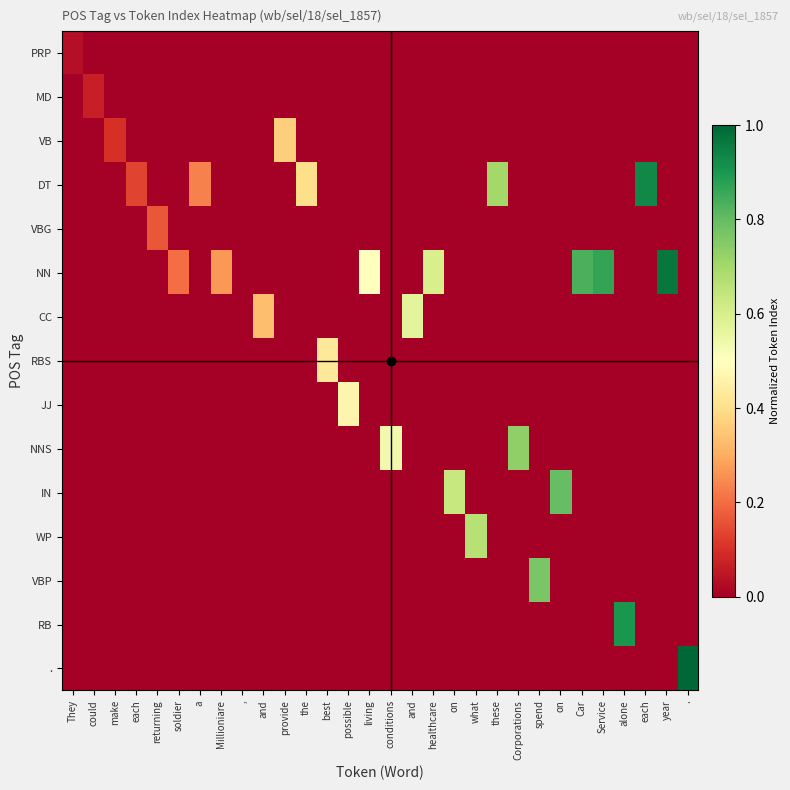

Which series has the widest spread of values?

.